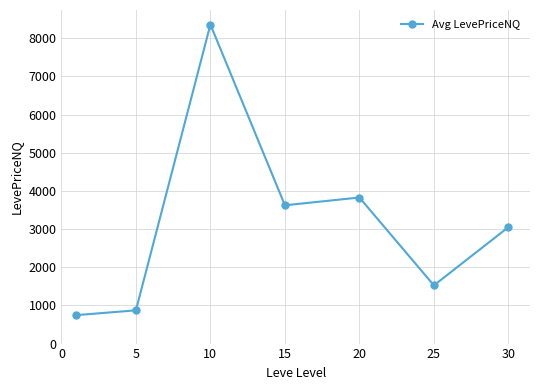

Count the number of values greater than 3050.

4